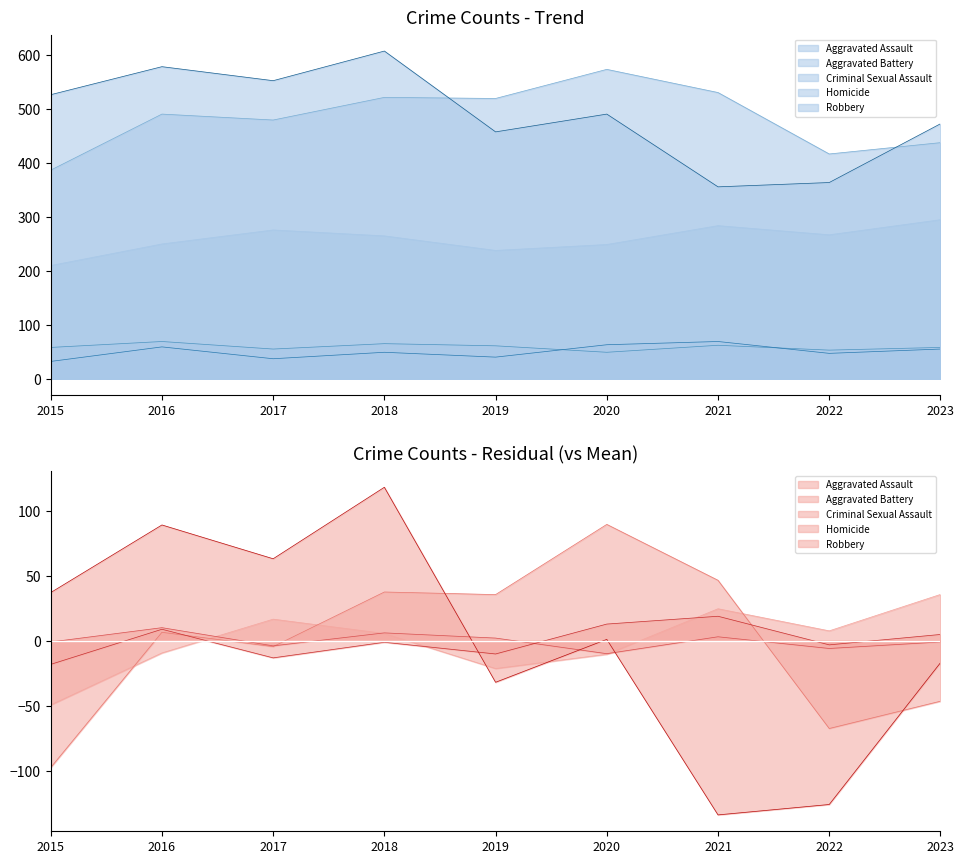

Between 2017 and 2019, which series saw the biggest shift?

Robbery